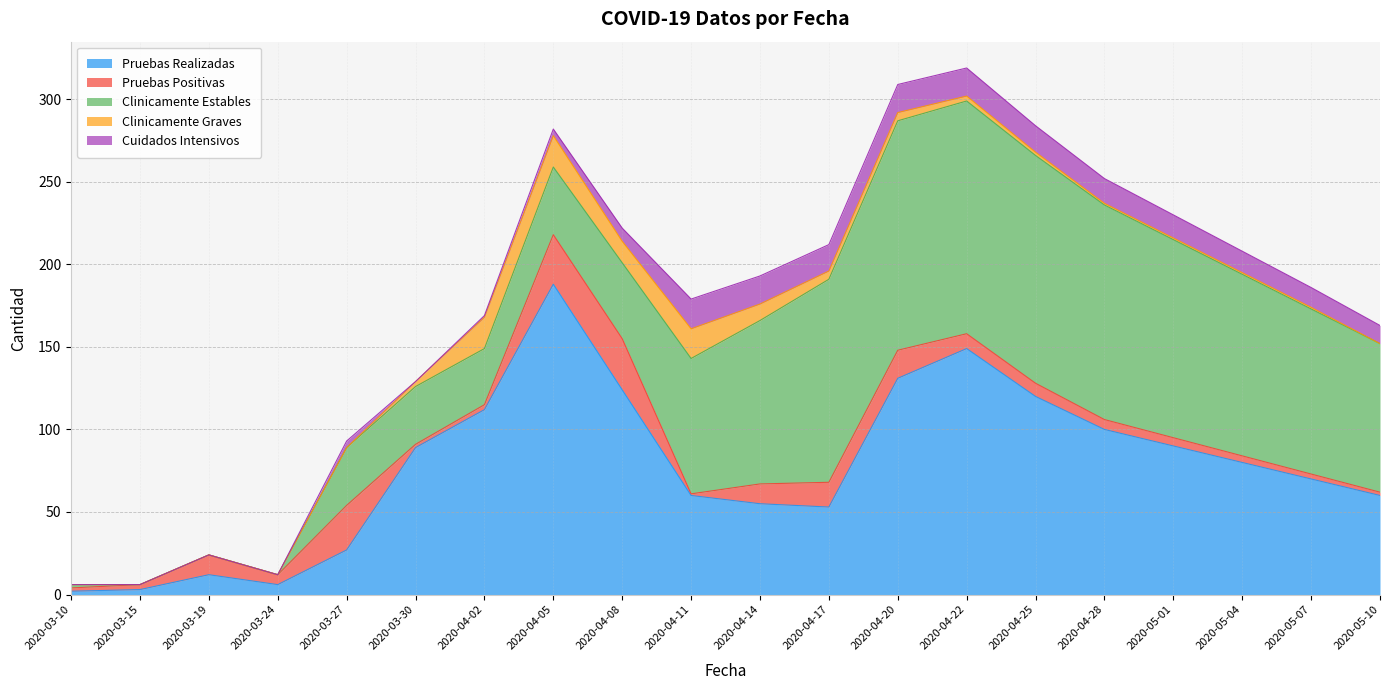

Reading left to right, extract all data points from this chart.

Pruebas Realizadas: 2020-03-10=2	2020-03-15=3	2020-03-19=12	2020-03-24=6	2020-03-27=27	2020-03-30=89	2020-04-02=112	2020-04-05=188	2020-04-08=124	2020-04-11=60	2020-04-14=55	2020-04-17=53	2020-04-20=131	2020-04-22=149	2020-04-25=120	2020-04-28=100	2020-05-01=90	2020-05-04=80	2020-05-07=70	2020-05-10=60
Pruebas Positivas: 2020-03-10=2	2020-03-15=3	2020-03-19=12	2020-03-24=6	2020-03-27=27	2020-03-30=2	2020-04-02=3	2020-04-05=30	2020-04-08=31	2020-04-11=1	2020-04-14=12	2020-04-17=15	2020-04-20=17	2020-04-22=9	2020-04-25=8	2020-04-28=6	2020-05-01=5	2020-05-04=4	2020-05-07=3	2020-05-10=2
Clinicamente Estables: 2020-03-10=2	2020-03-15=0	2020-03-19=0	2020-03-24=0	2020-03-27=35	2020-03-30=35	2020-04-02=34	2020-04-05=41	2020-04-08=46	2020-04-11=82	2020-04-14=99	2020-04-17=123	2020-04-20=139	2020-04-22=141	2020-04-25=138	2020-04-28=130	2020-05-01=120	2020-05-04=110	2020-05-07=100	2020-05-10=90
Clinicamente Graves: 2020-03-10=0	2020-03-15=0	2020-03-19=0	2020-03-24=0	2020-03-27=0	2020-03-30=3	2020-04-02=19	2020-04-05=19	2020-04-08=13	2020-04-11=18	2020-04-14=10	2020-04-17=5	2020-04-20=5	2020-04-22=3	2020-04-25=2	2020-04-28=1	2020-05-01=1	2020-05-04=1	2020-05-07=1	2020-05-10=0
Cuidados Intensivos: 2020-03-10=0	2020-03-15=0	2020-03-19=0	2020-03-24=0	2020-03-27=4	2020-03-30=0	2020-04-02=1	2020-04-05=4	2020-04-08=8	2020-04-11=18	2020-04-14=17	2020-04-17=16	2020-04-20=17	2020-04-22=17	2020-04-25=16	2020-04-28=15	2020-05-01=14	2020-05-04=13	2020-05-07=12	2020-05-10=11